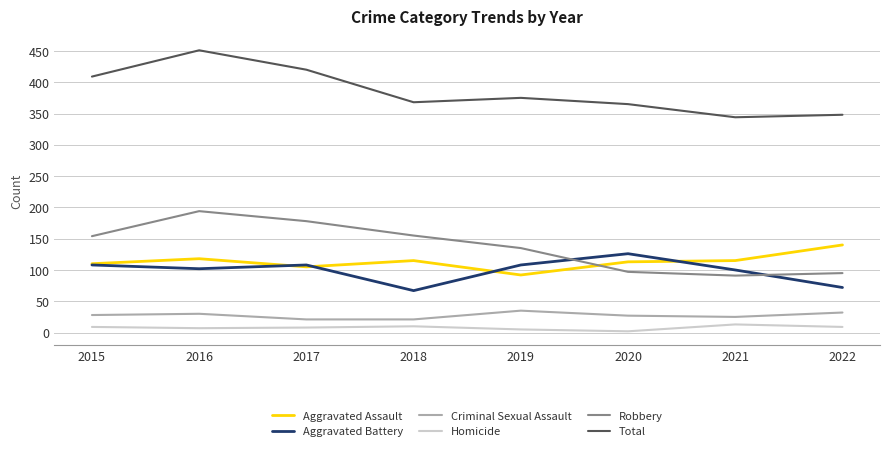

True or false: Aggravated Assault and Criminal Sexual Assault cross at least once.

False